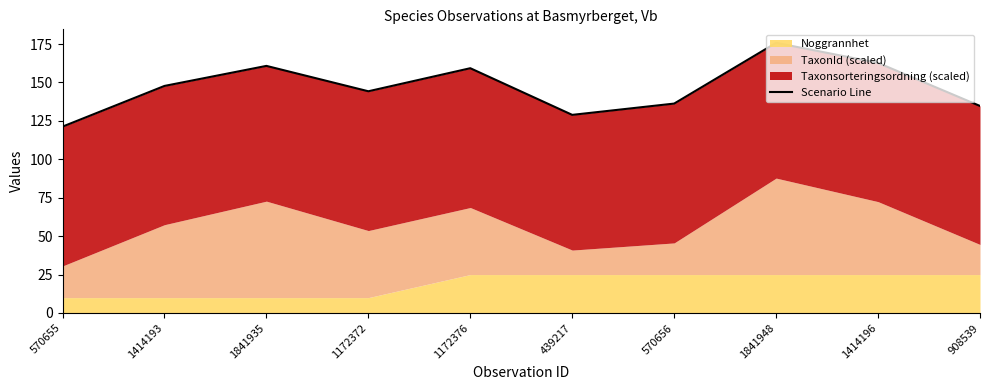

Where does the data first go above 147?

1414193